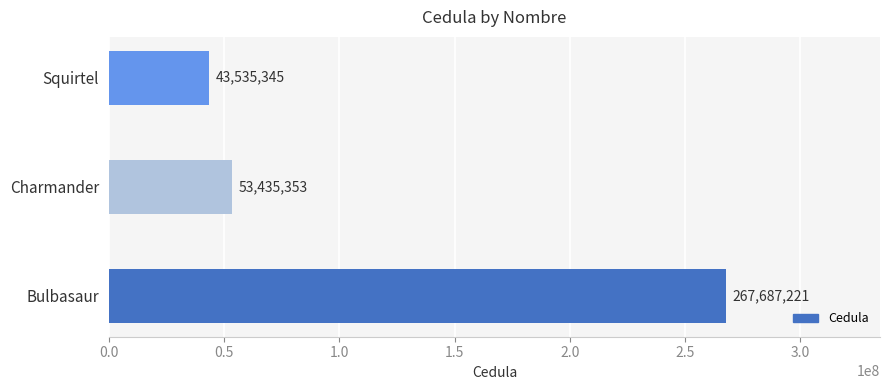

What is the sum of all values?

364657919